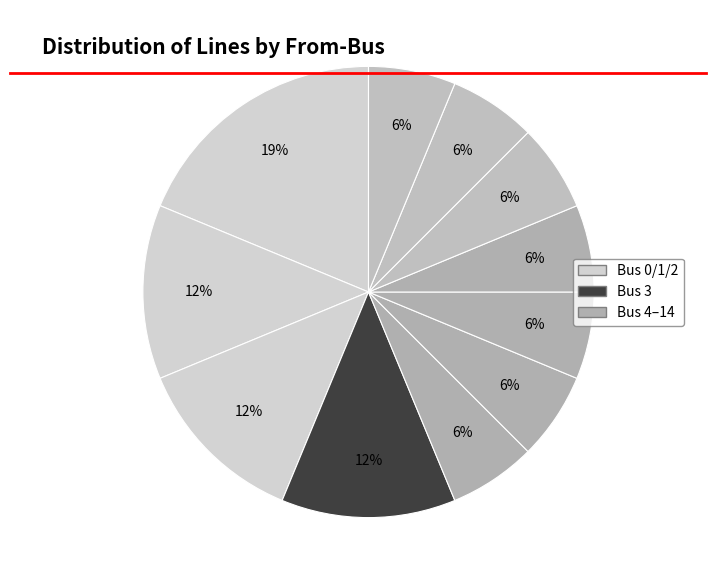

How many segments does this pie chart have?

11